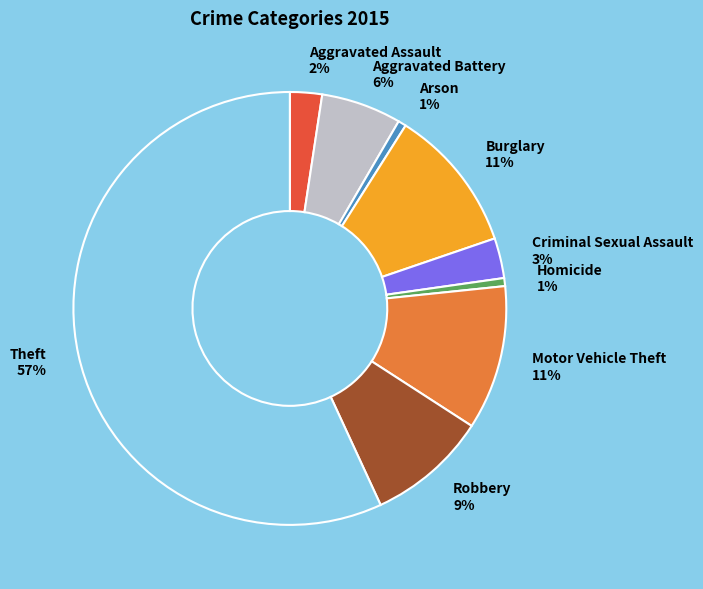

What percentage is the Homicide 1% slice, to the nearest percent?

1%